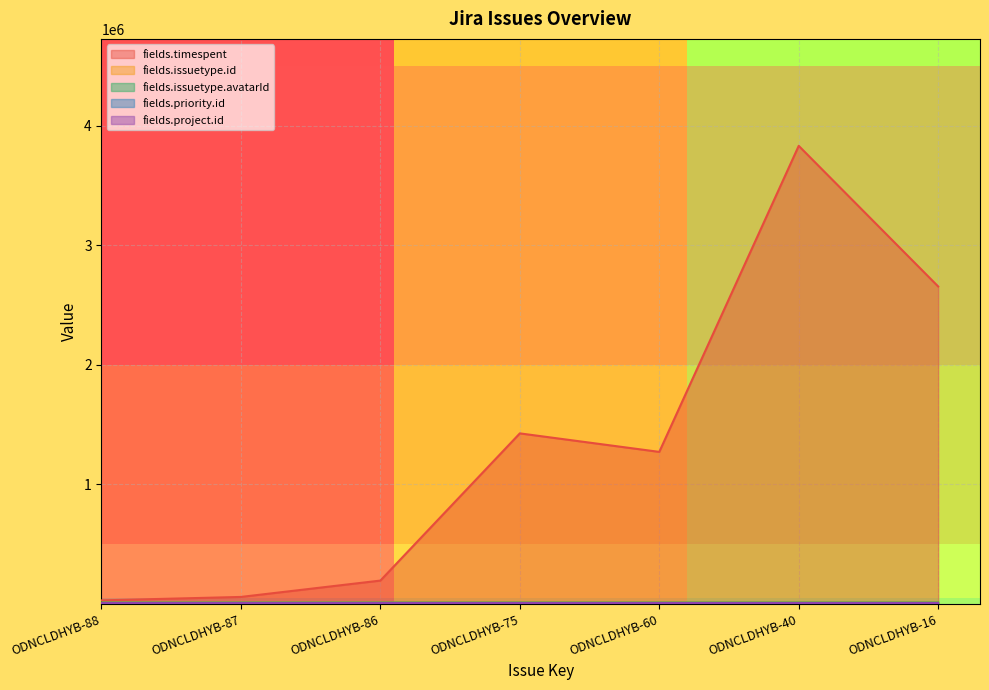

Between ODNCLDHYB-60 and ODNCLDHYB-40, which series saw the biggest shift?

fields.timespent